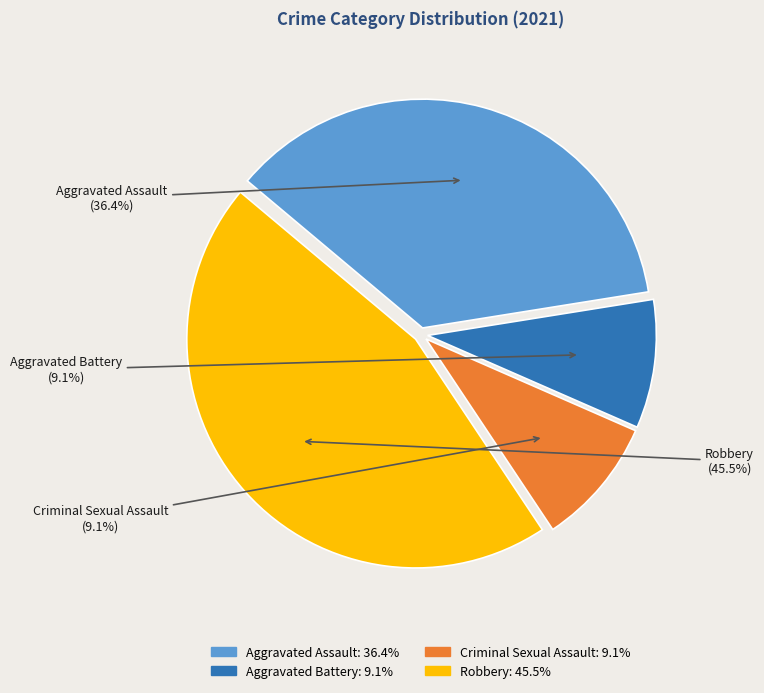

What is the ratio of the value at Aggravated Assault to the value at Criminal Sexual Assault?

4.0